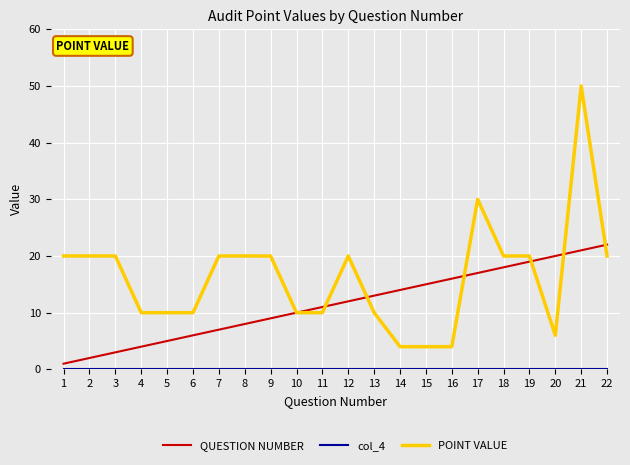

Which series has the largest total across all categories?

POINT VALUE